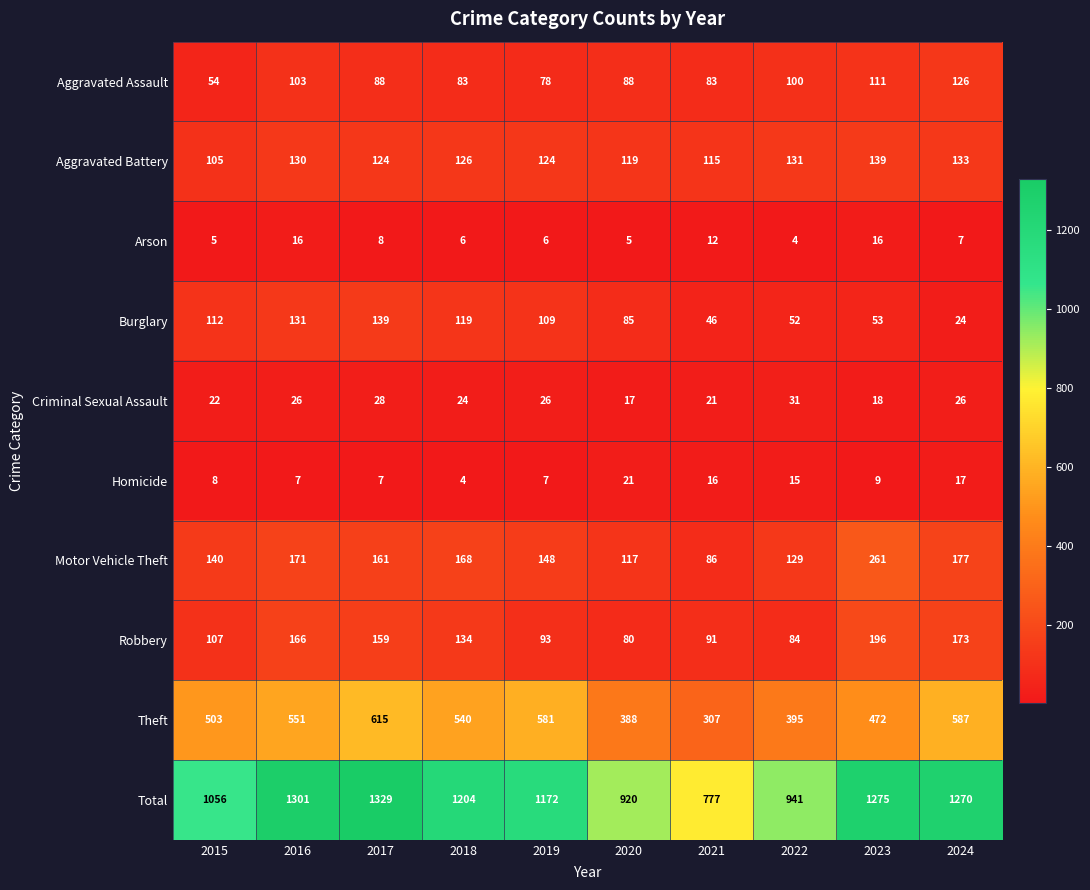

What is the total value across all series at 2018?

2408